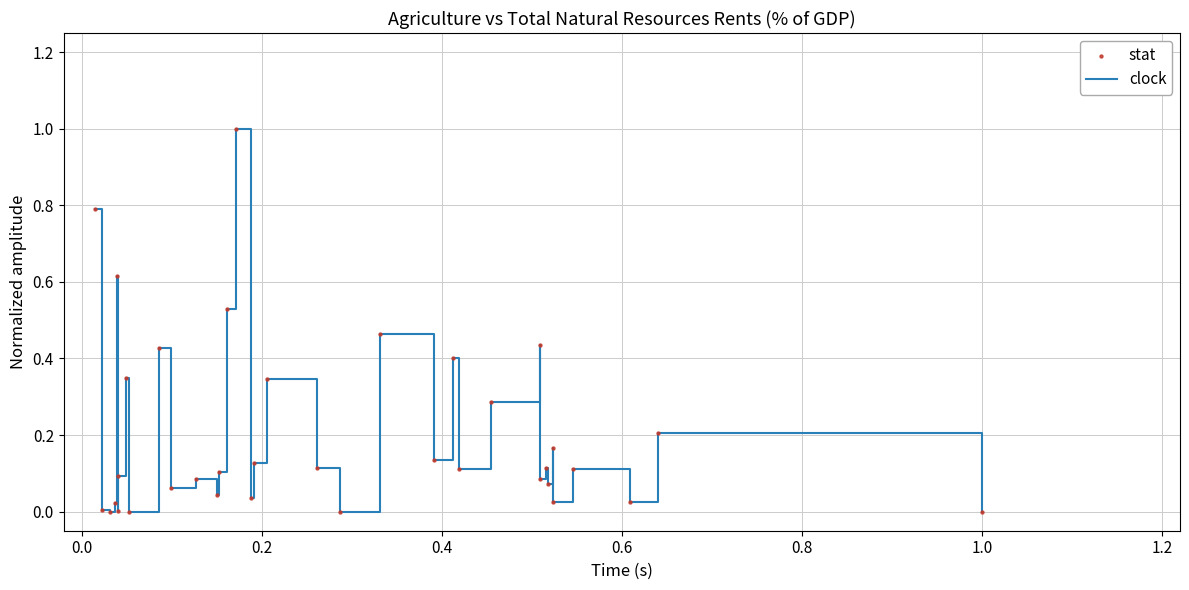

What is the greatest value displayed?

1.0